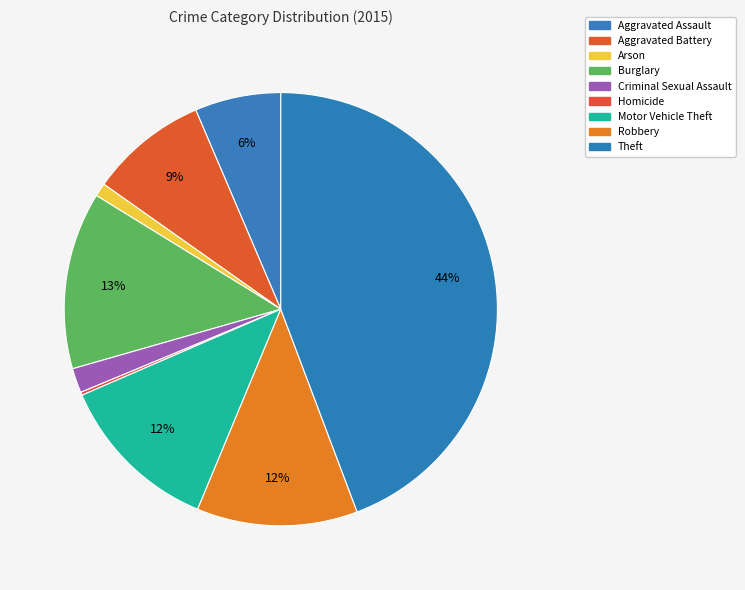

To the nearest percent, what portion does Criminal Sexual Assault represent?

2%